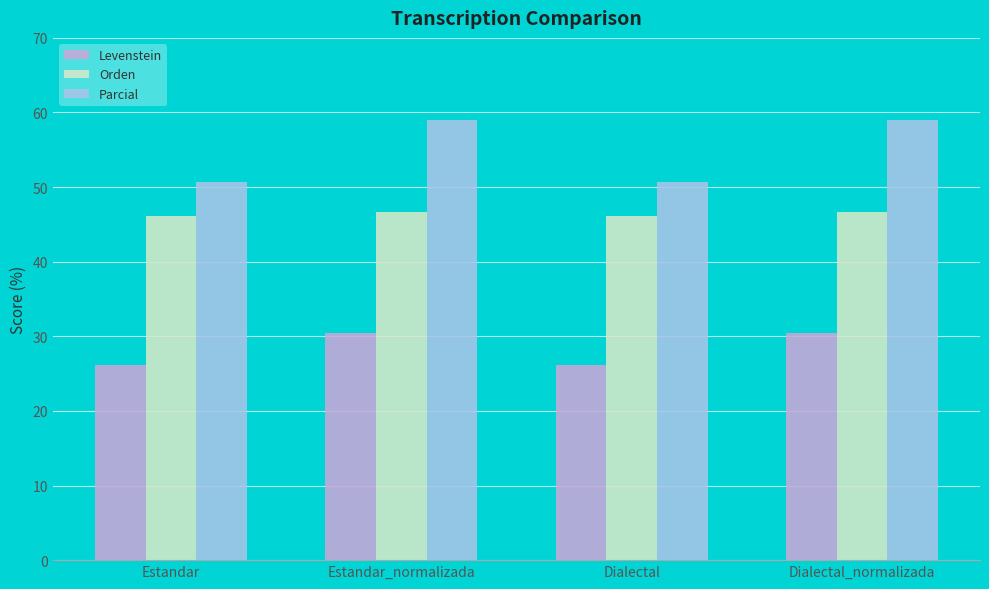

At how many categories does at least one series exceed 33?

4